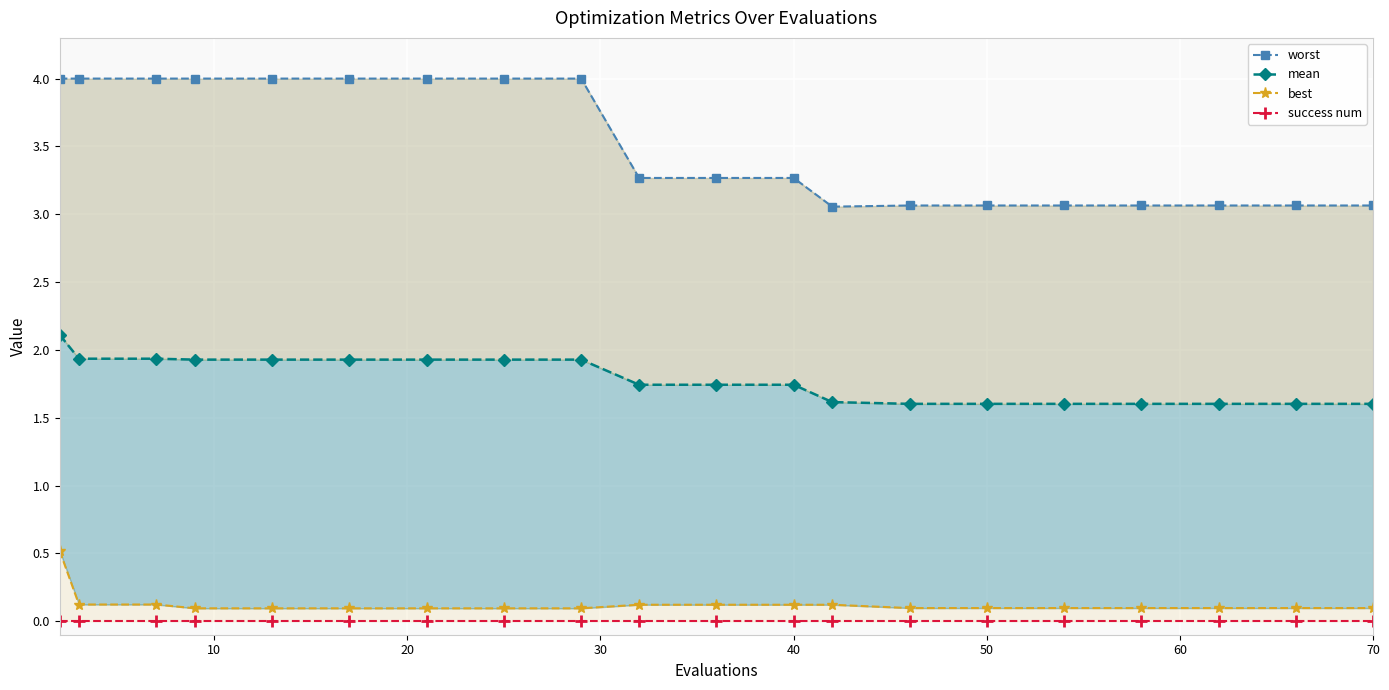

True or false: worst and best cross at least once.

False